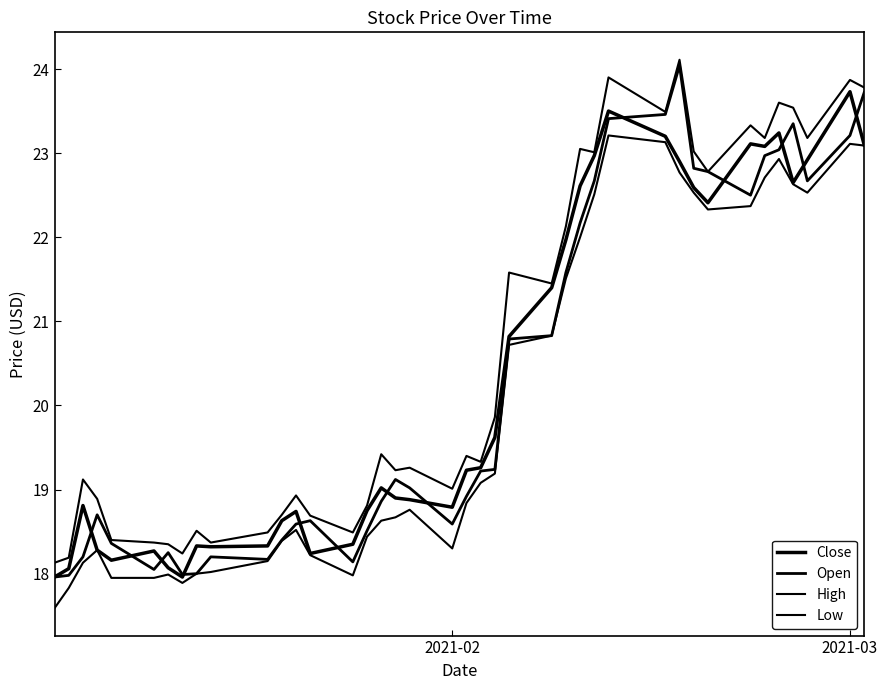

Which series has the widest spread of values?

Open